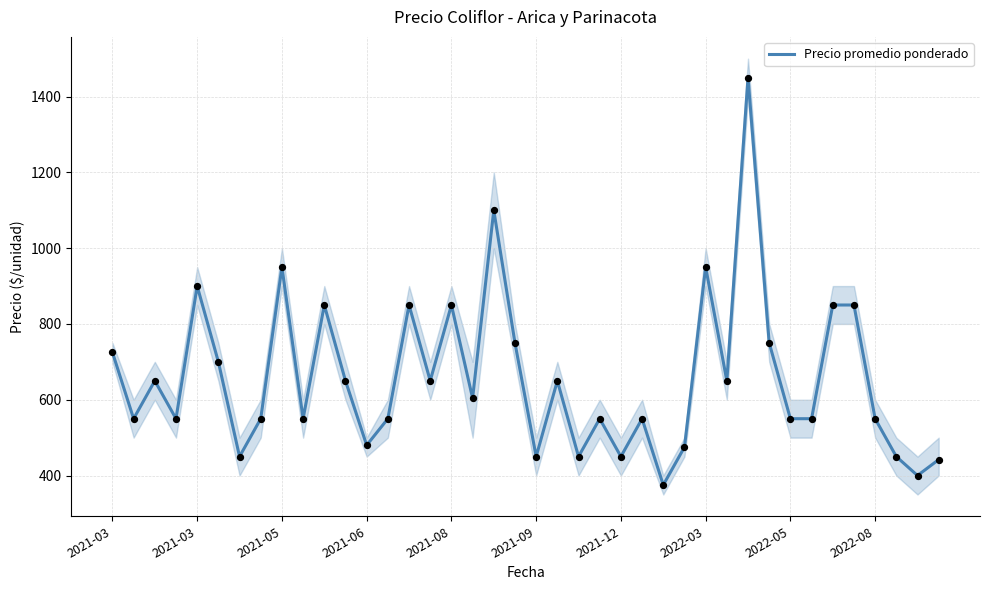

Which has a higher value, 34 or 20?

34